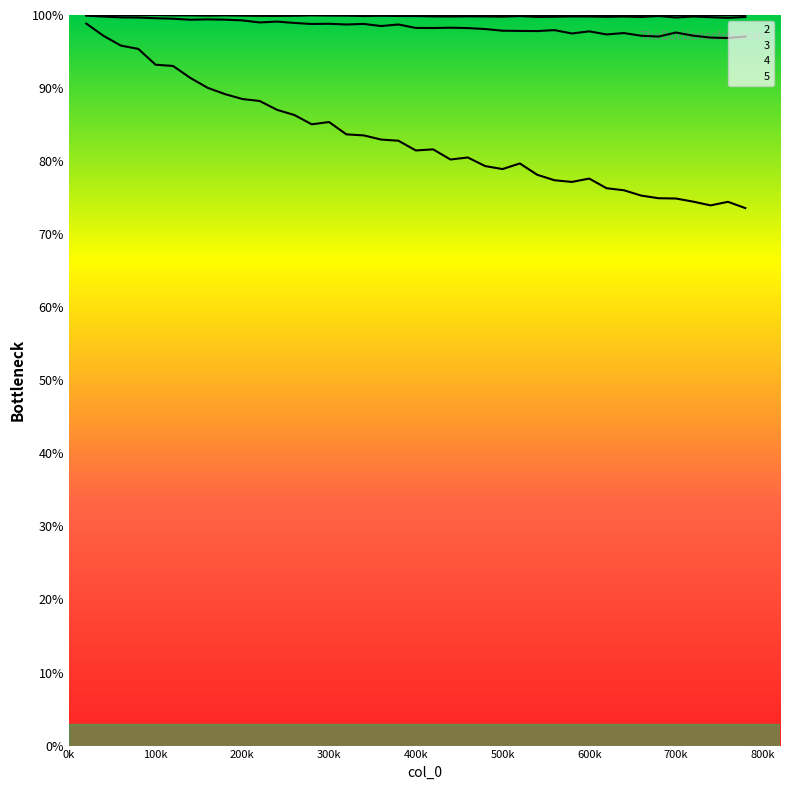

Is this an area chart (filled region under the line)?

No